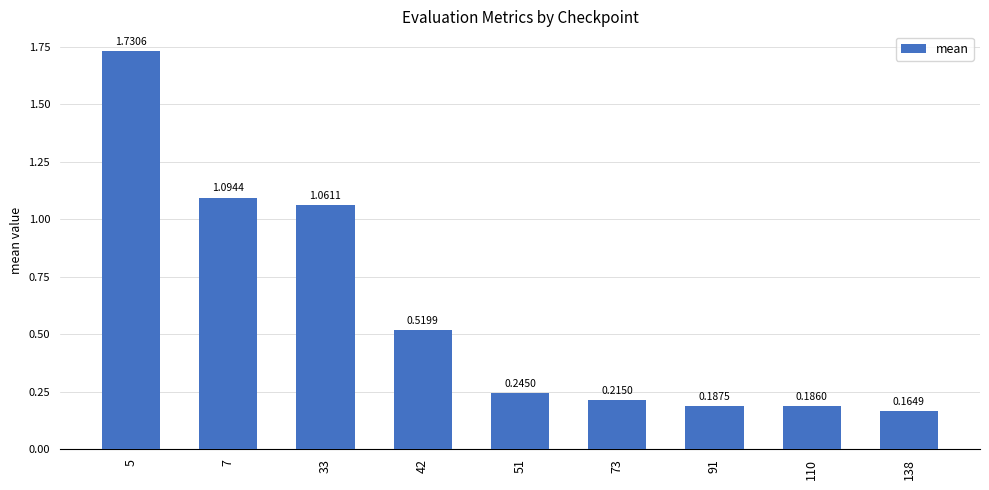

At which category does the chart reach its peak across all series?

5